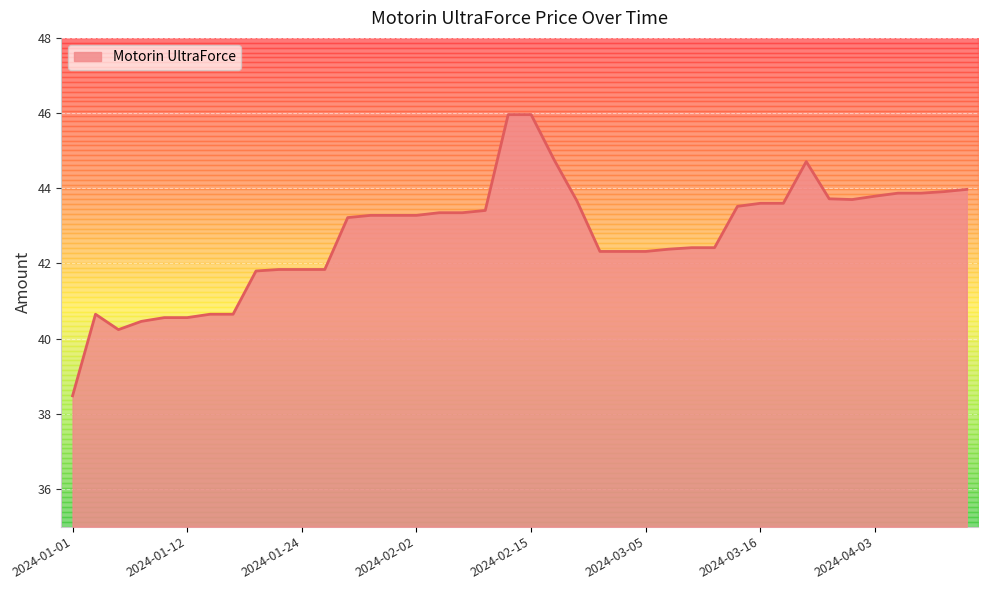

At which category does the data reach its first local valley?

2024-01-05